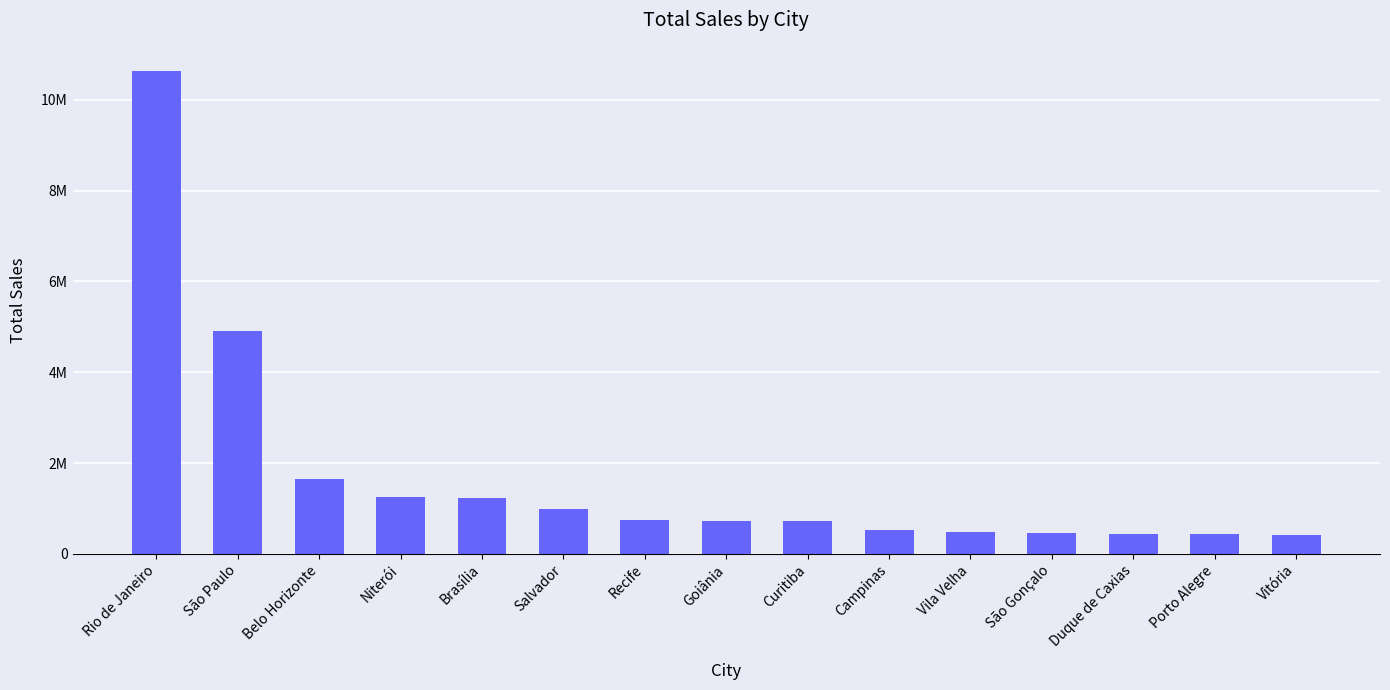

What is the ratio of the value at Duque de Caxias to the value at Salvador?

0.5